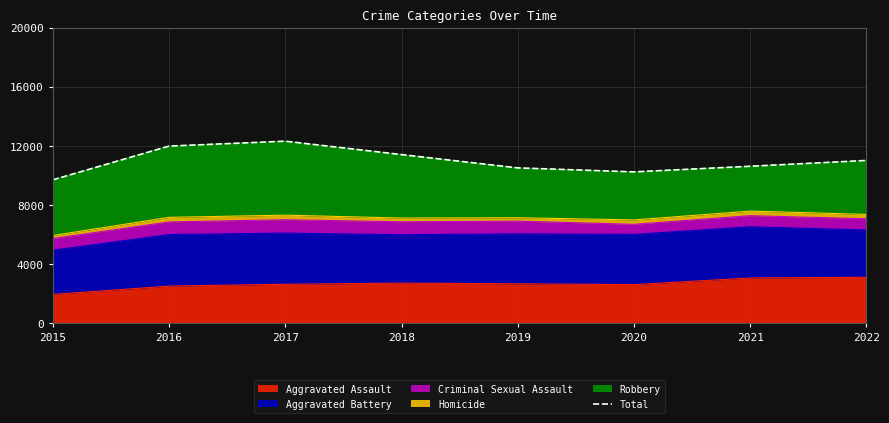

Where is the first local minimum?

2020